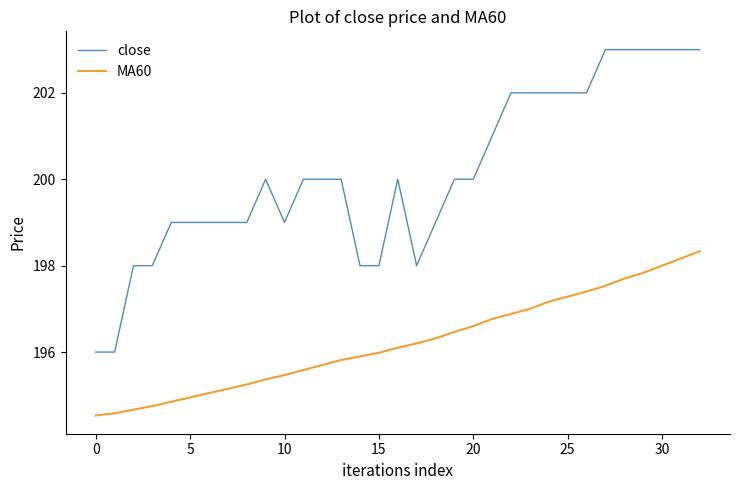

True or false: MA60 has more than 2 points higher than both neighbors.

False